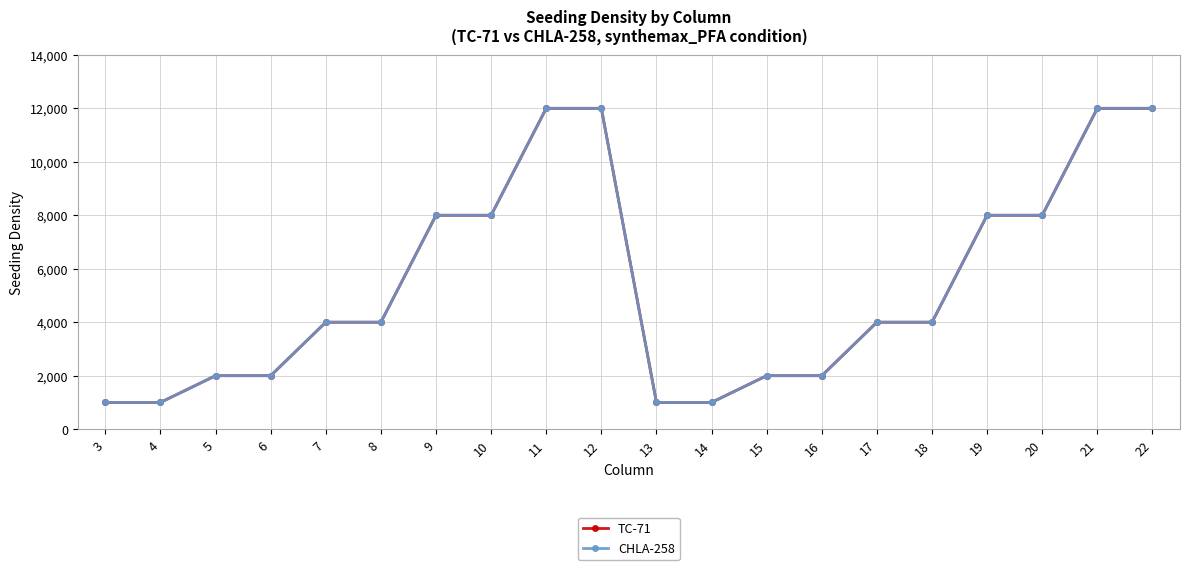

What are all the series names shown in the legend?

TC-71, CHLA-258